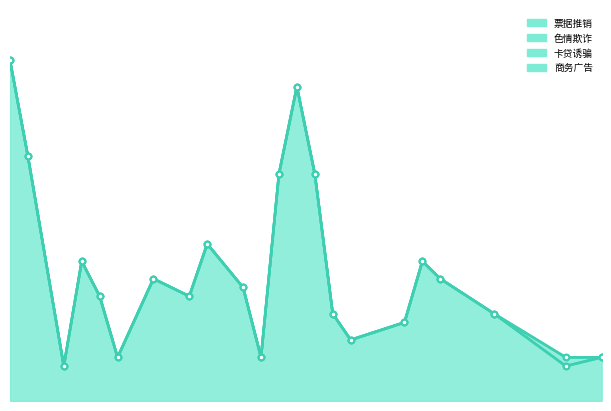

What is the difference between the maximum and second lowest values in the 票据推销 series?

35